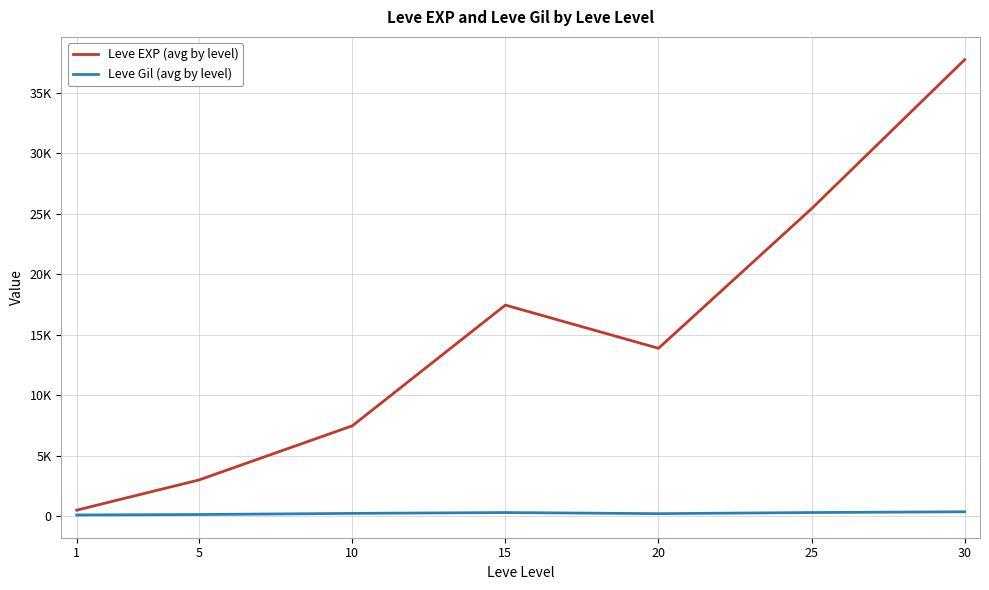

Which category has the highest value in the Leve Gil (avg by level) series?

30